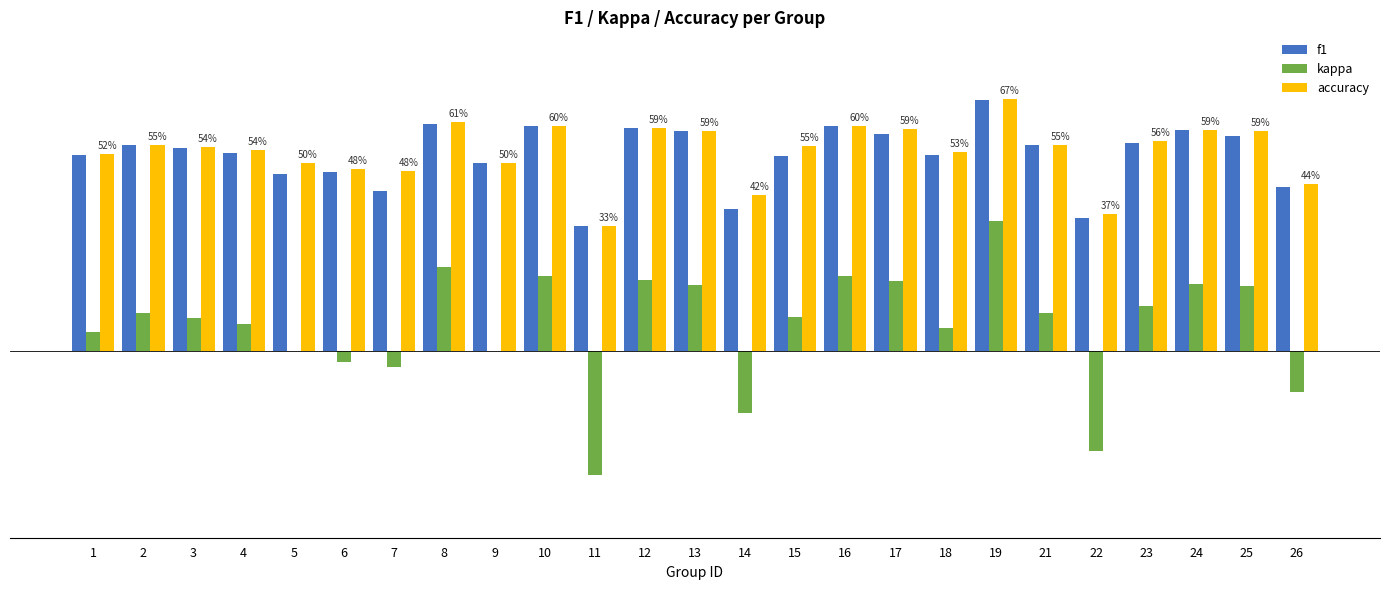

Is it true that accuracy equals 0.4 at 8?

False